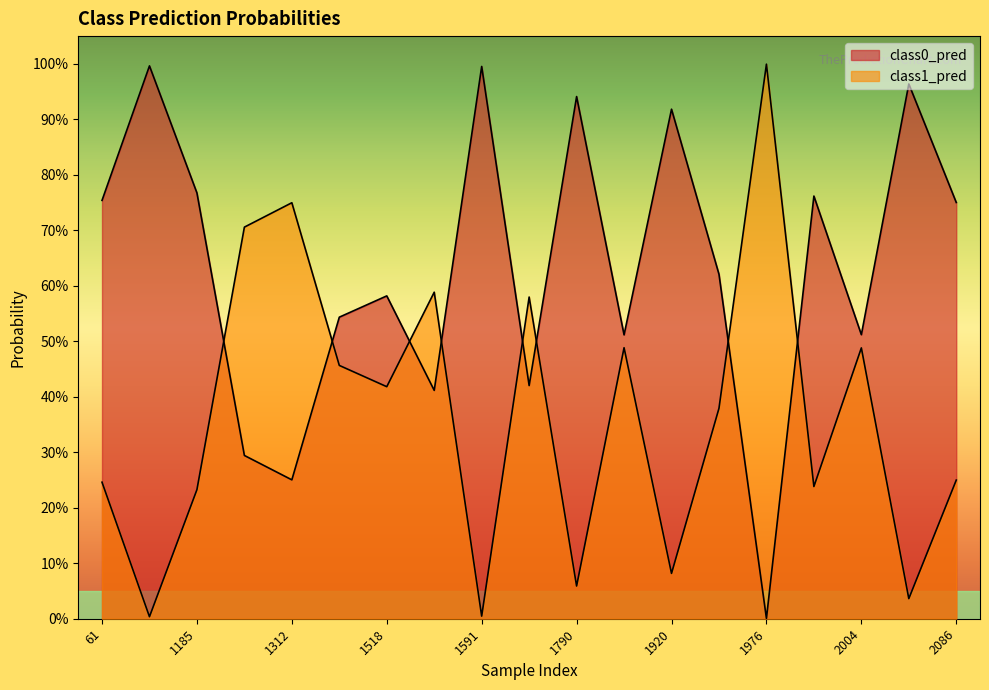

The class0_pred series shows 0.6 at 1518. True or false?

True